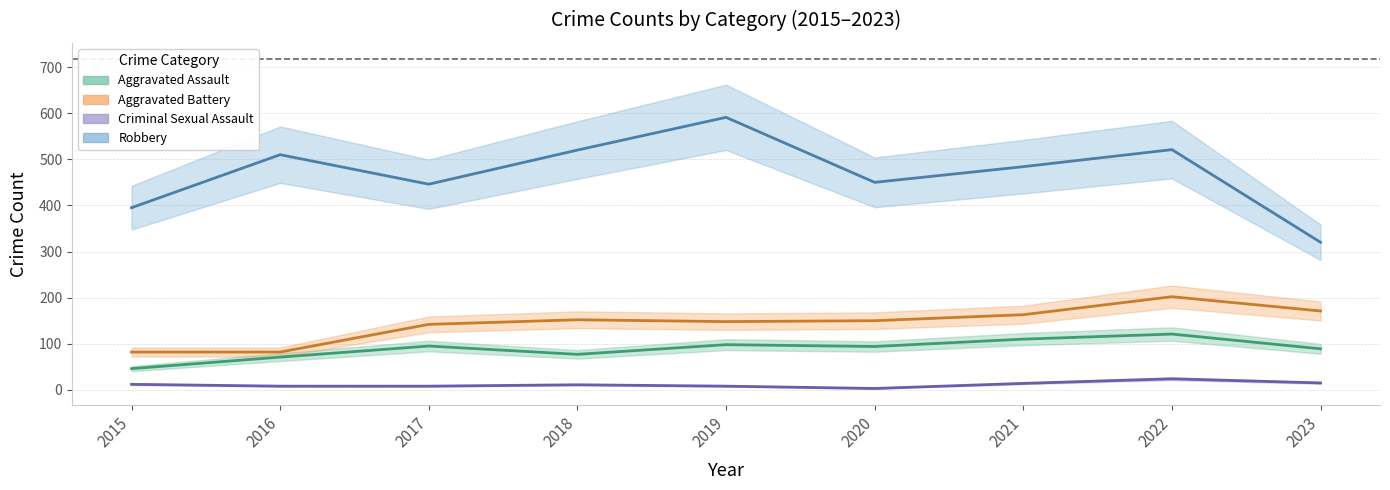

Which series changed the most between 2018 and 2019?

Robbery